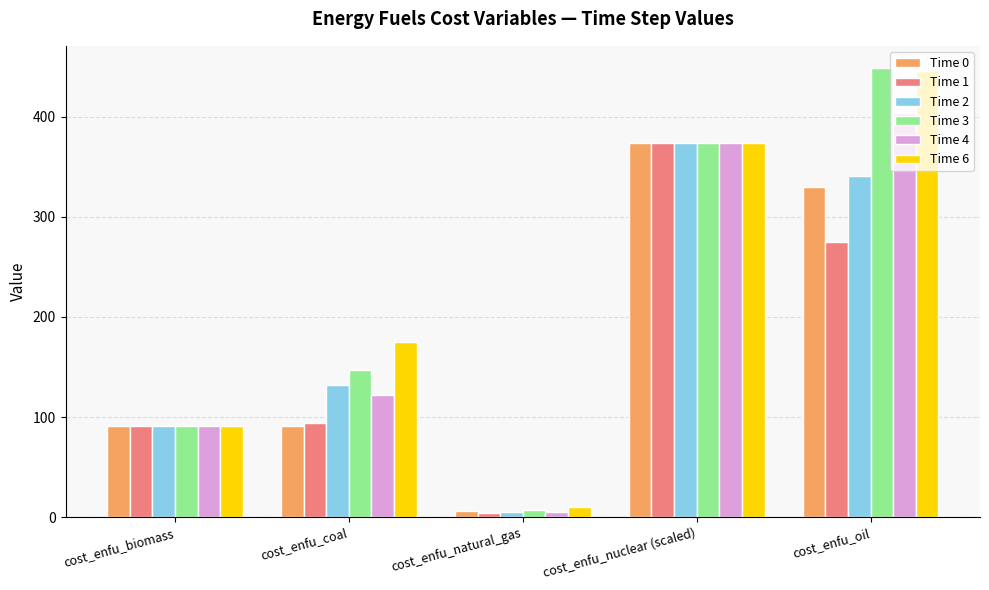

What is the value of the Time 0 bar at the 3rd from the left?

5.9